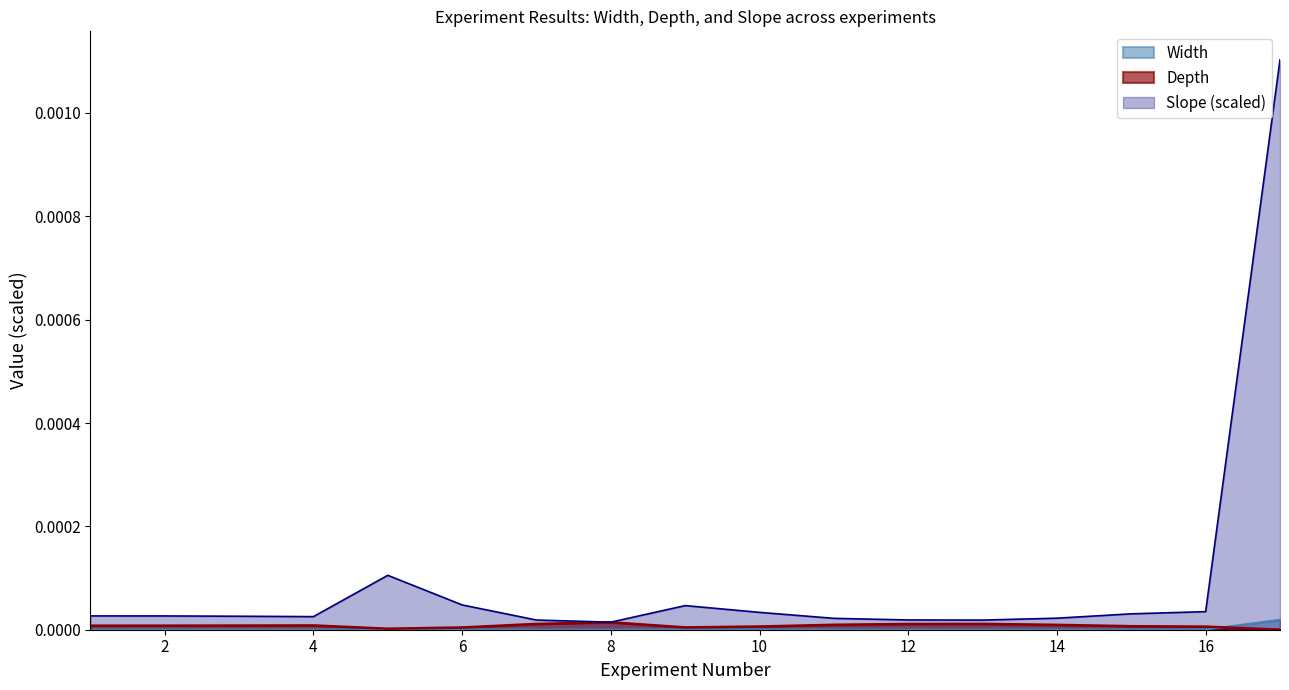

Between which two adjacent categories do Width and Depth first intersect?

16 and 17